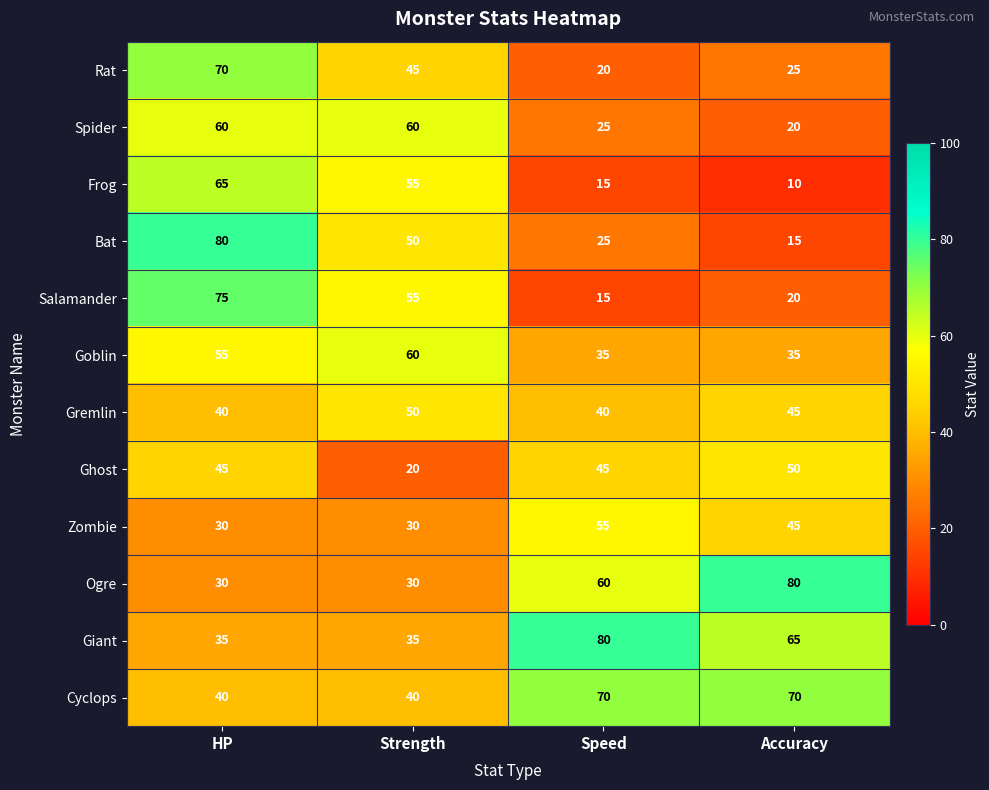

Is it true that Spider equals 103 at HP?

False